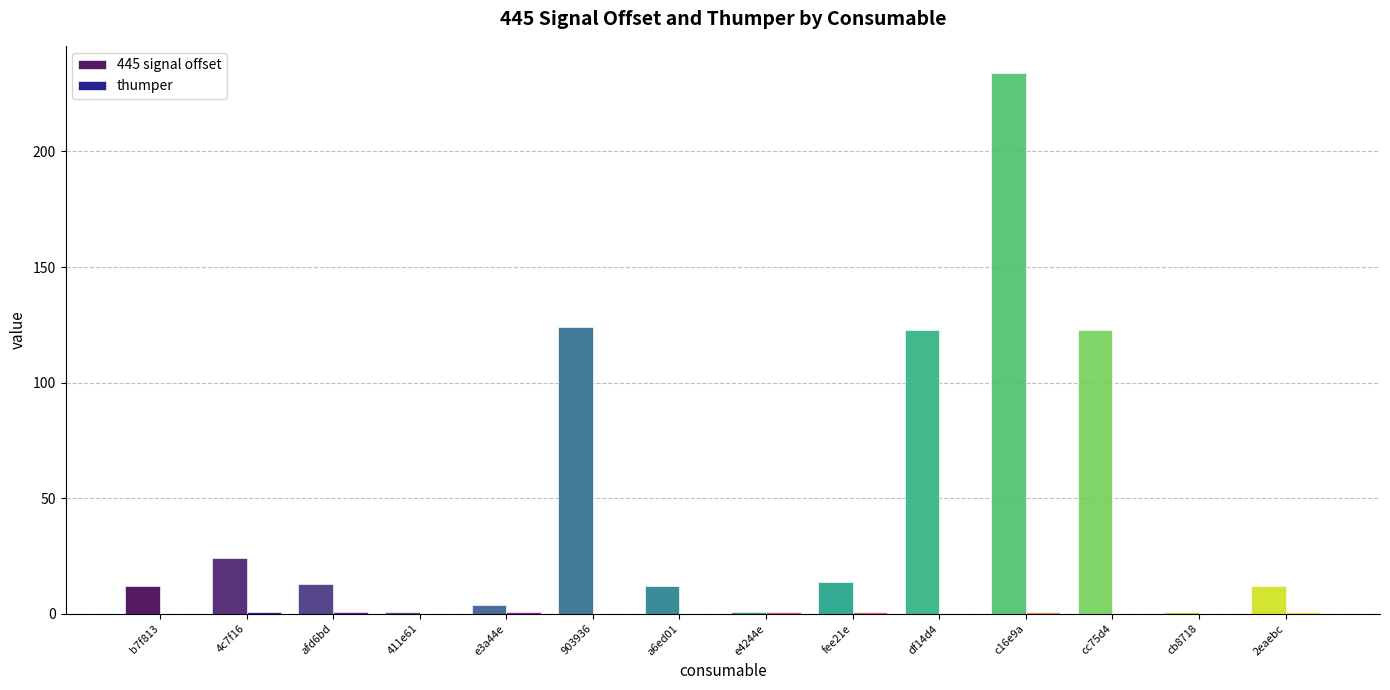

How many data points does each series have?

14